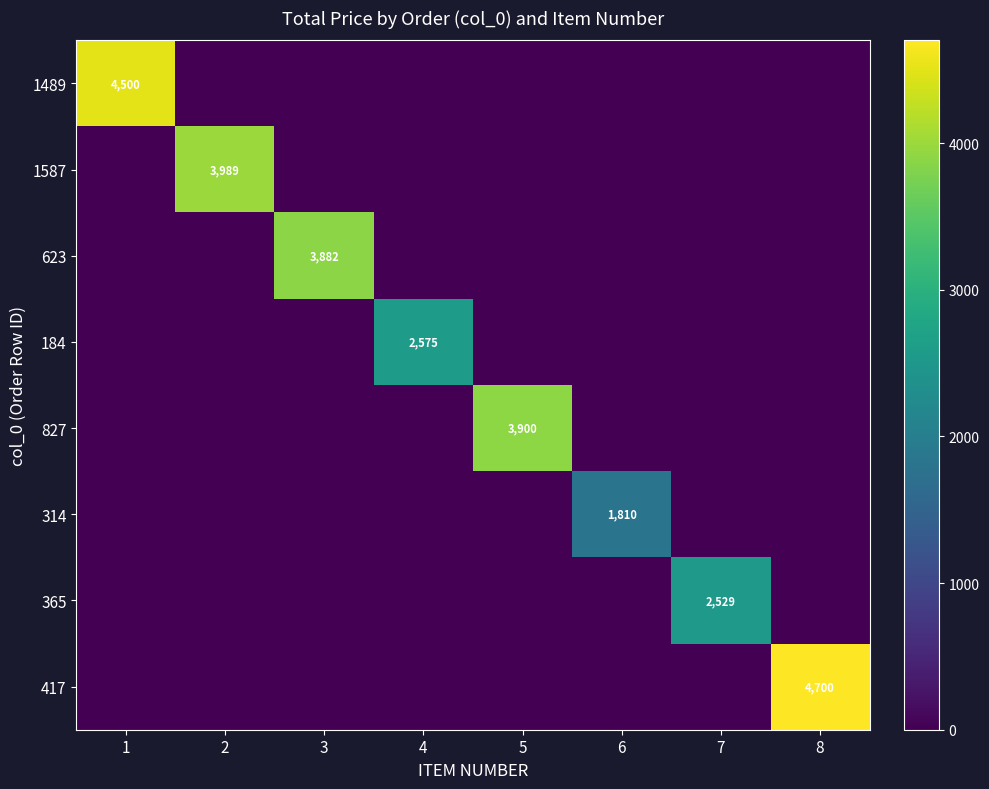

Is it true that 184 equals 2575 at 4?

True